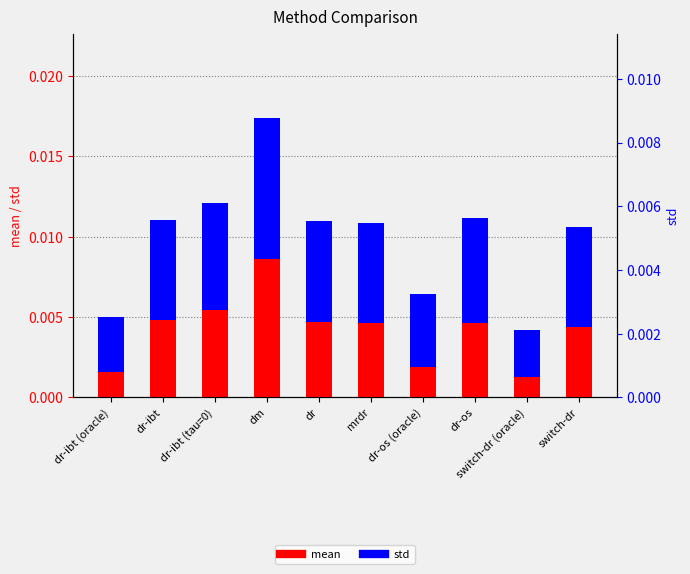

The std series shows 0.0 at dr. True or false?

True